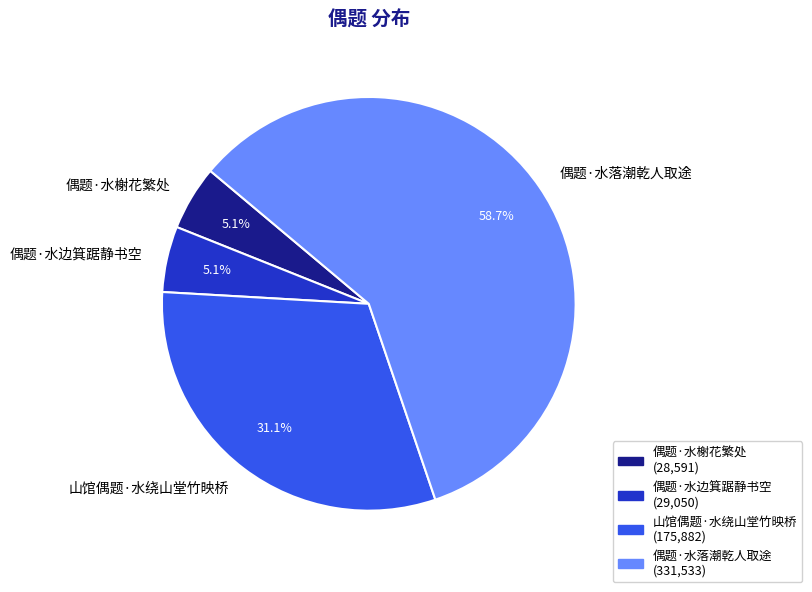

To the nearest percent, what percentage of the pie is 偶题·水边箕踞静书空?

5%